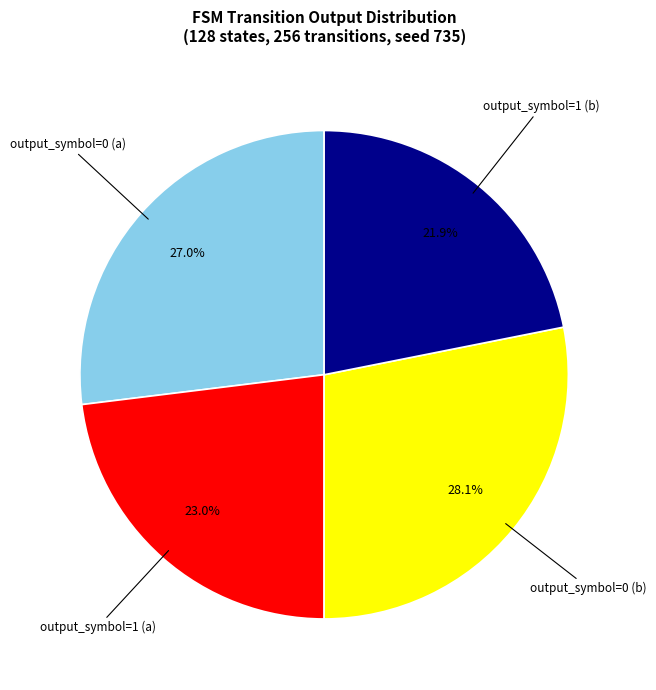

How many slices are in this pie chart?

4